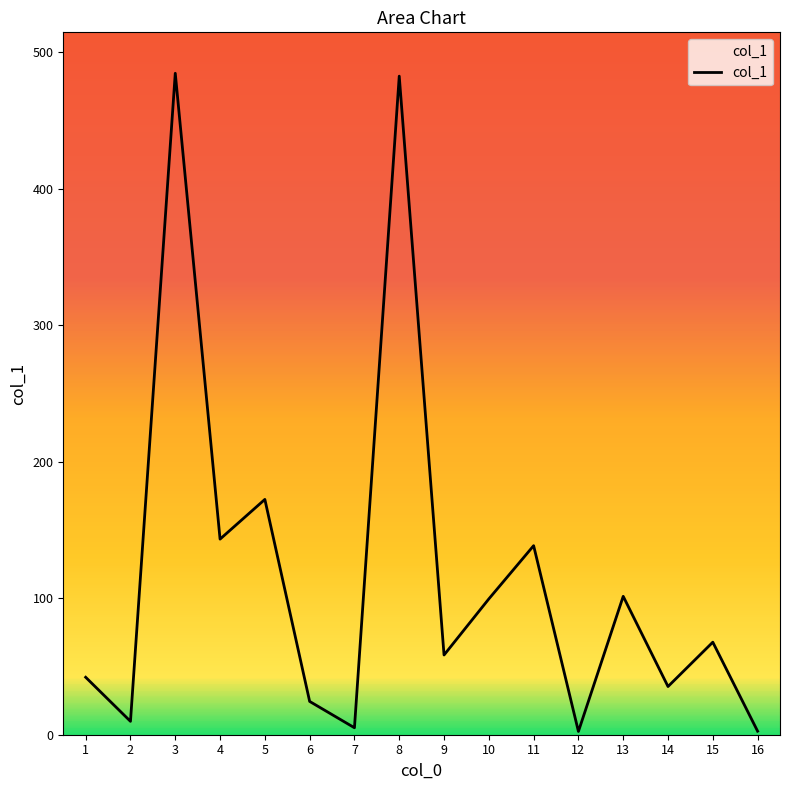

What is the minimum value shown in the chart?

2.4